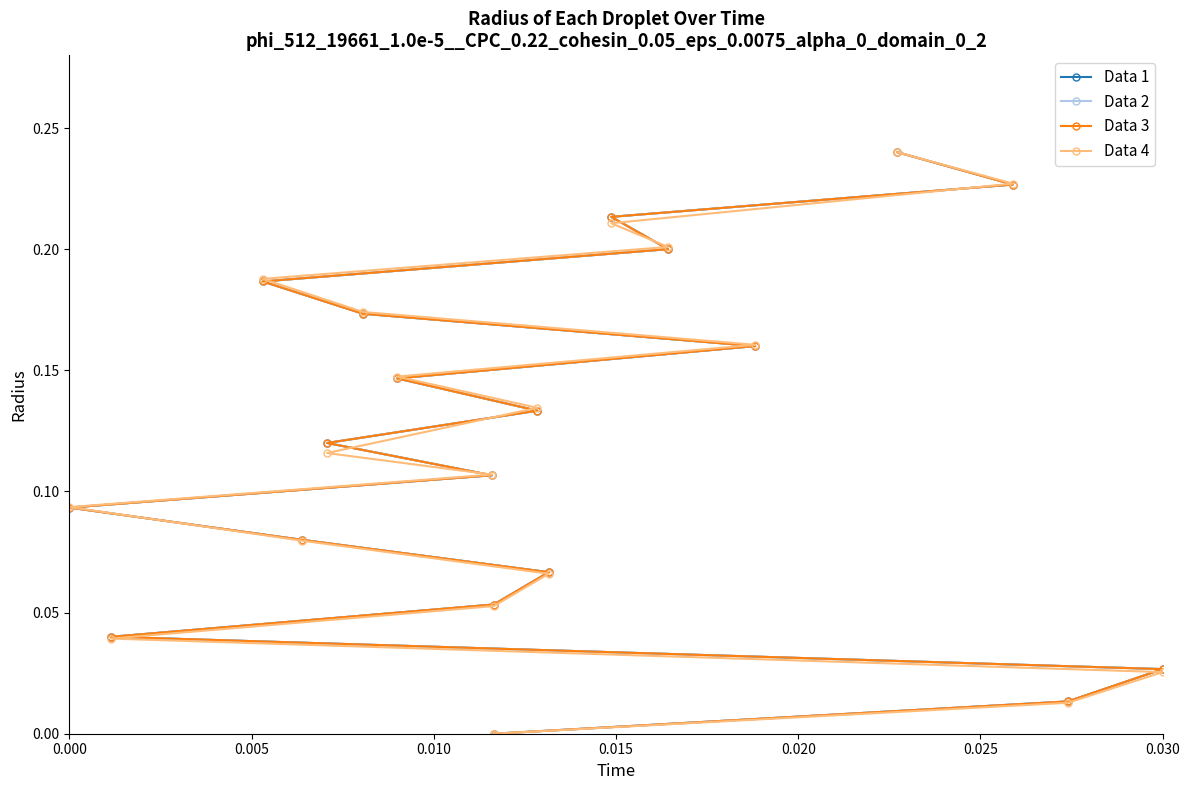

What is the difference between the maximum and minimum values in the Data 1 series?

0.2